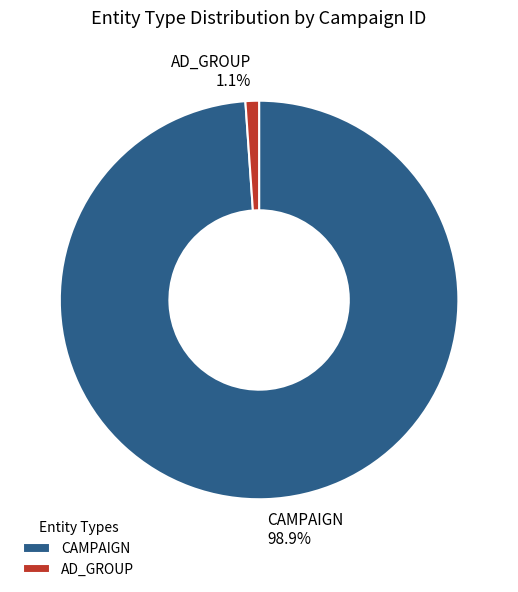

To the nearest percent, what is the average slice percentage?

50%